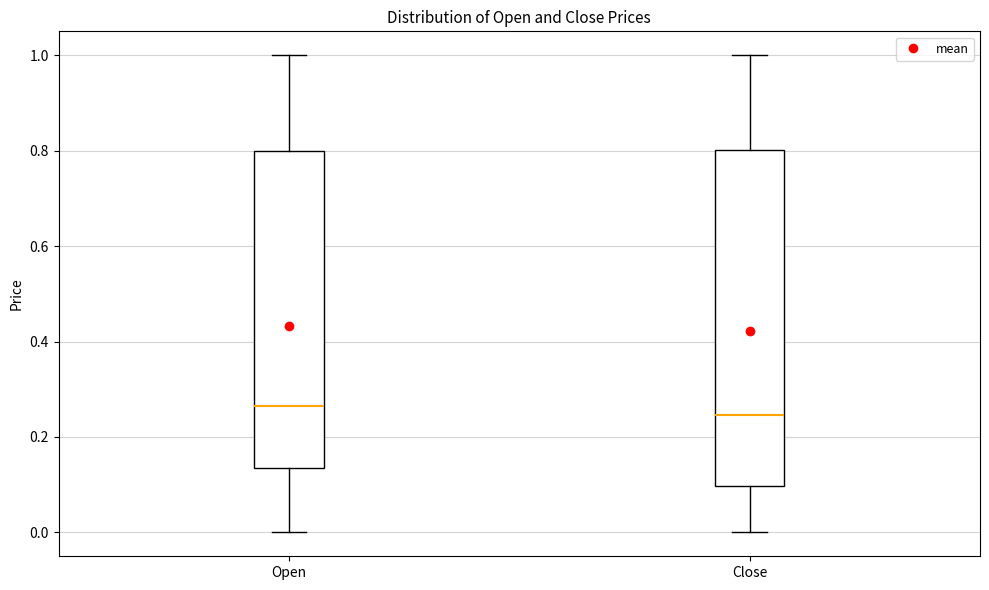

Where does the upper whisker of the box for Close end on the y-axis? The values are not printed on the chart, so give them approximately, as read against the axis.

1.00